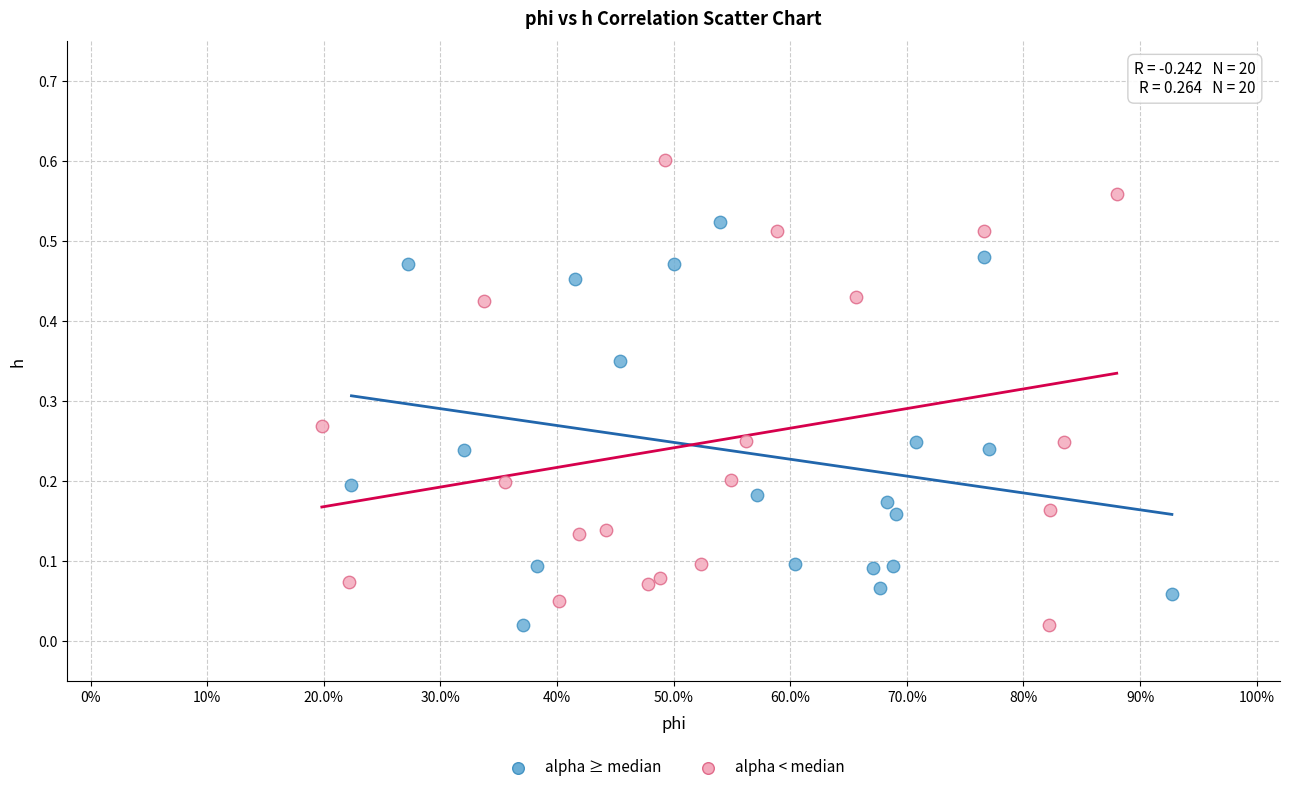

Which series has the largest Y range (max minus min)?

alpha < median